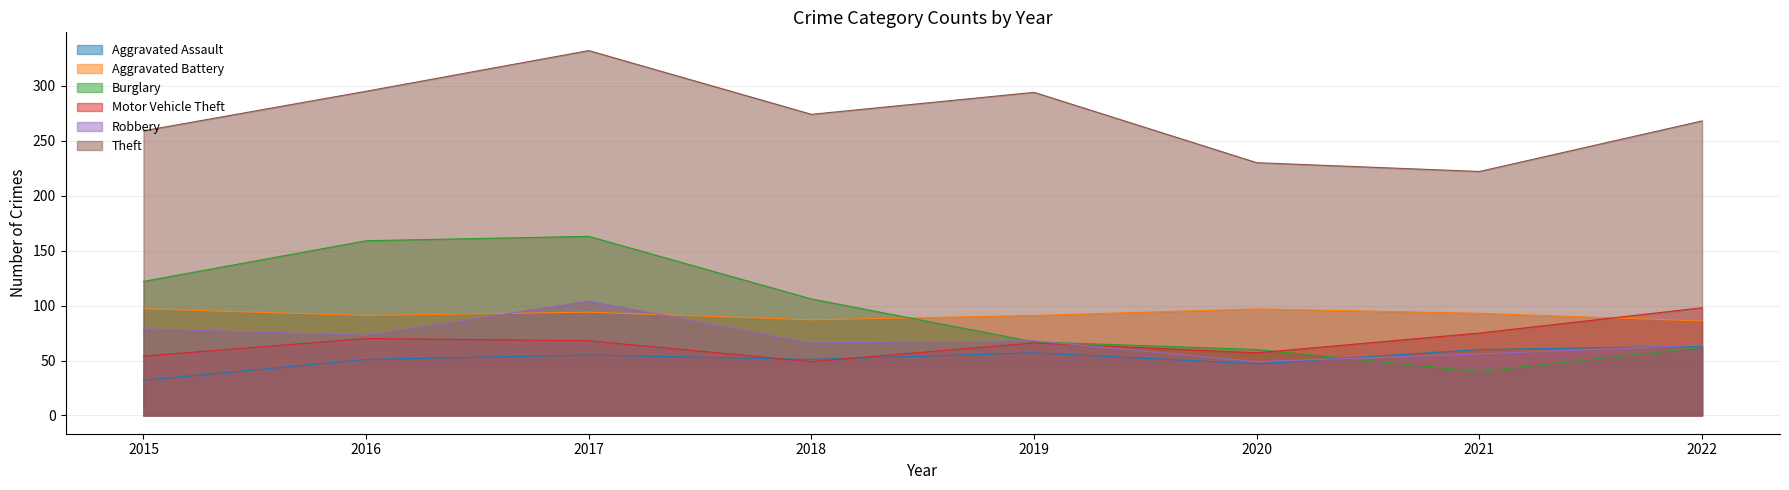

Reading left to right, what are all the values shown in this chart?

Aggravated Assault: 2015=32	2016=51	2017=55	2018=51	2019=57	2020=47	2021=60	2022=63
Aggravated Battery: 2015=97	2016=91	2017=94	2018=87	2019=91	2020=97	2021=93	2022=86
Burglary: 2015=122	2016=159	2017=163	2018=106	2019=67	2020=60	2021=40	2022=62
Motor Vehicle Theft: 2015=54	2016=70	2017=68	2018=49	2019=66	2020=57	2021=75	2022=98
Robbery: 2015=79	2016=73	2017=104	2018=66	2019=68	2020=49	2021=56	2022=64
Theft: 2015=259	2016=295	2017=332	2018=274	2019=294	2020=230	2021=222	2022=268